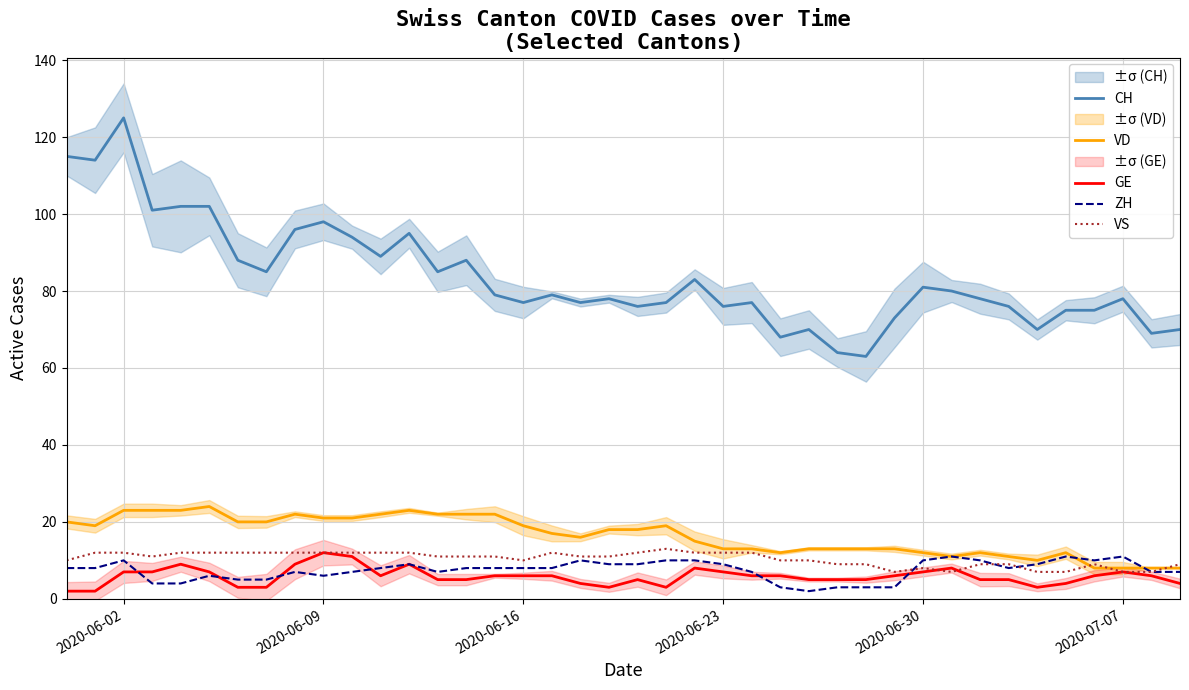

What is the highest value of the GE series?

12